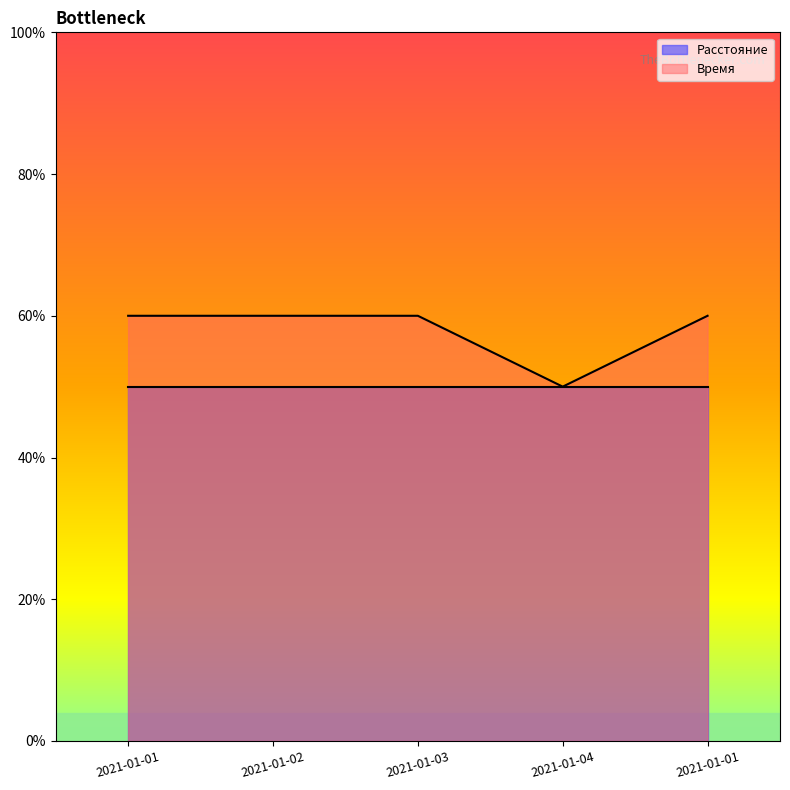

What is the greatest value displayed?

60